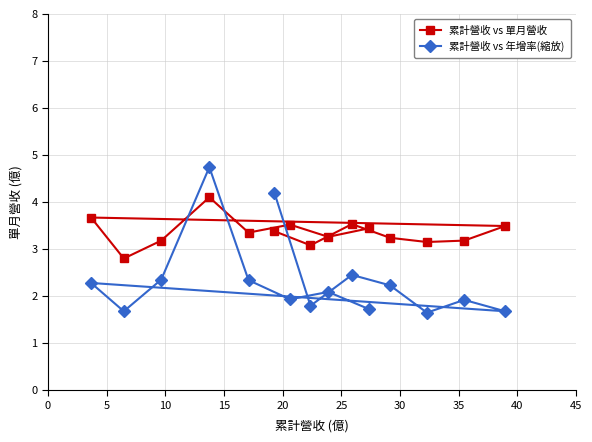

What is the lowest value of the 累計營收 vs 年增率(縮放) series?

1.6